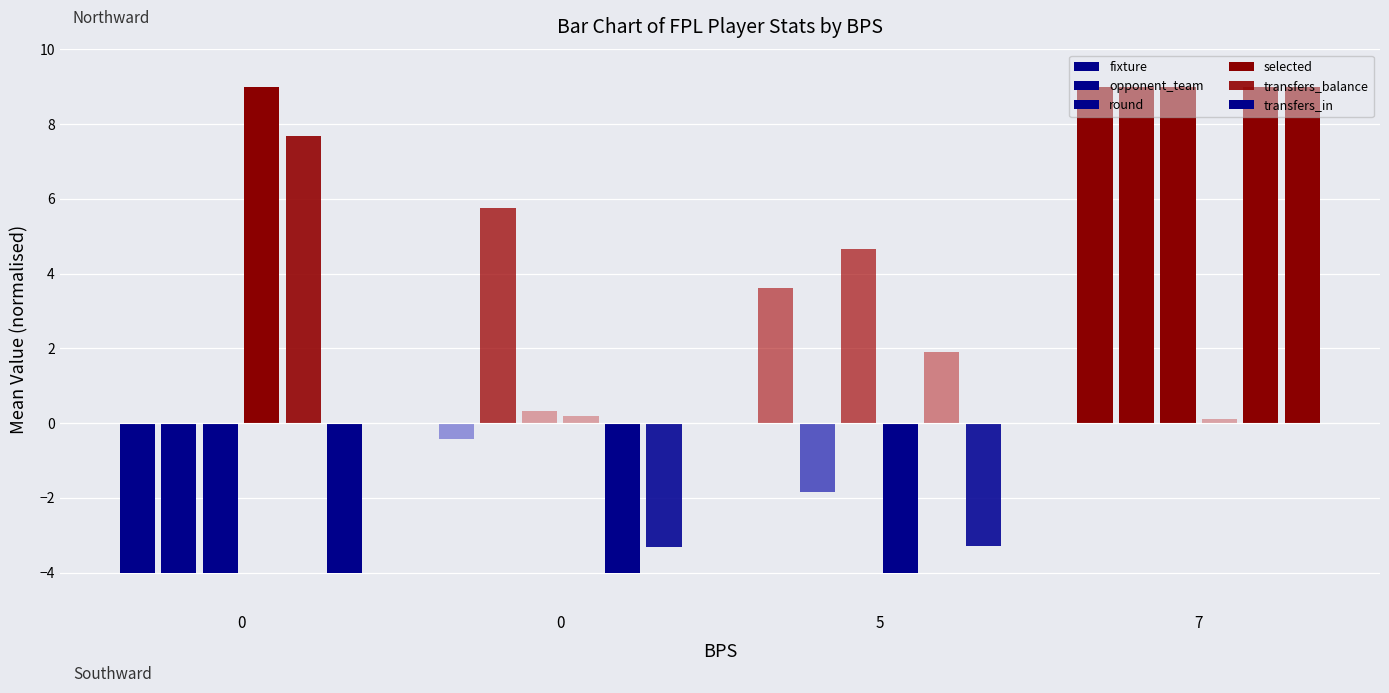

What is the average value of the transfers_balance series?

3.6